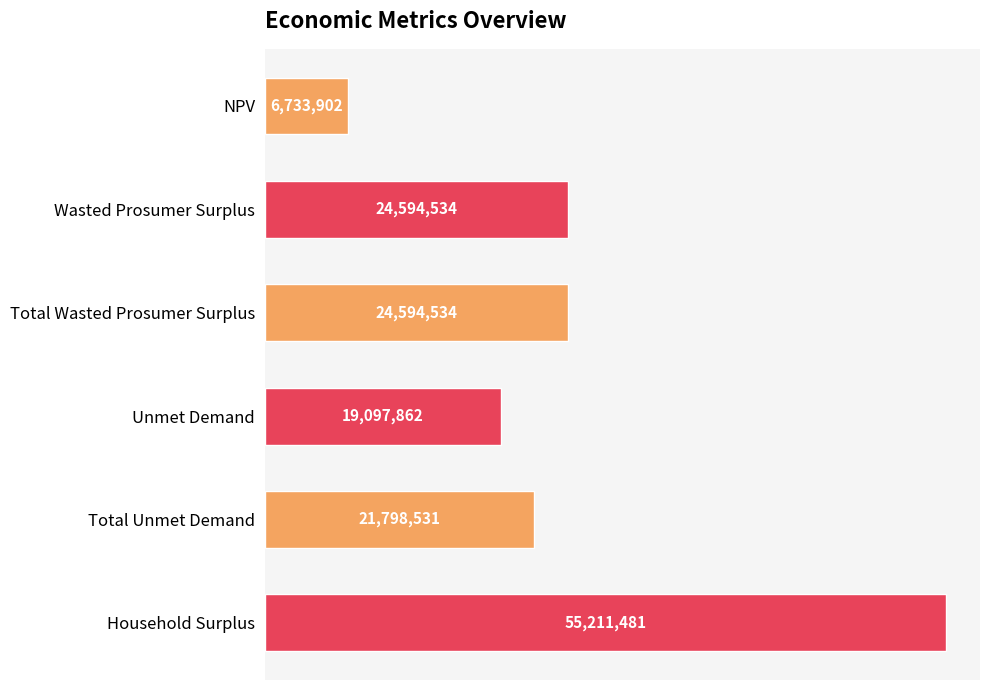

Are the bars horizontal?

Yes